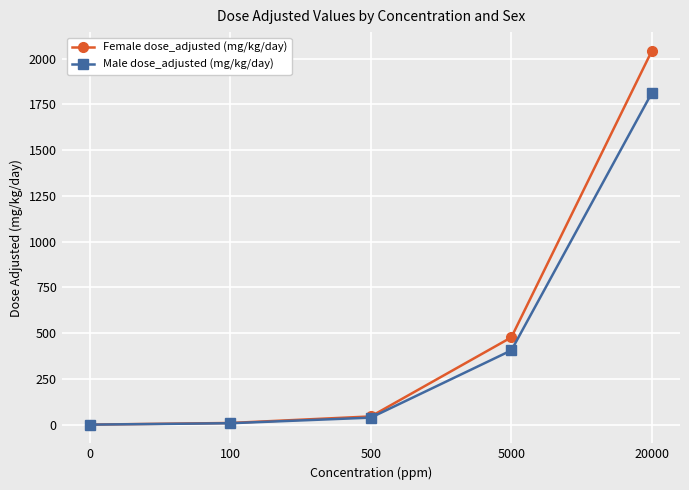

What is the value of the Female dose_adjusted (mg/kg/day) point at the 5th from the left?

2043.5